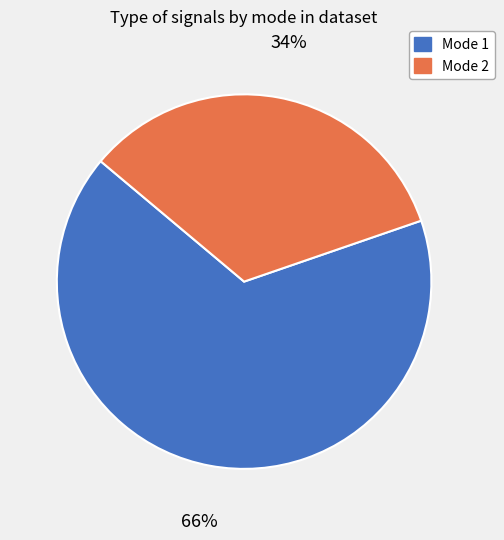

How many segments does this pie chart have?

2